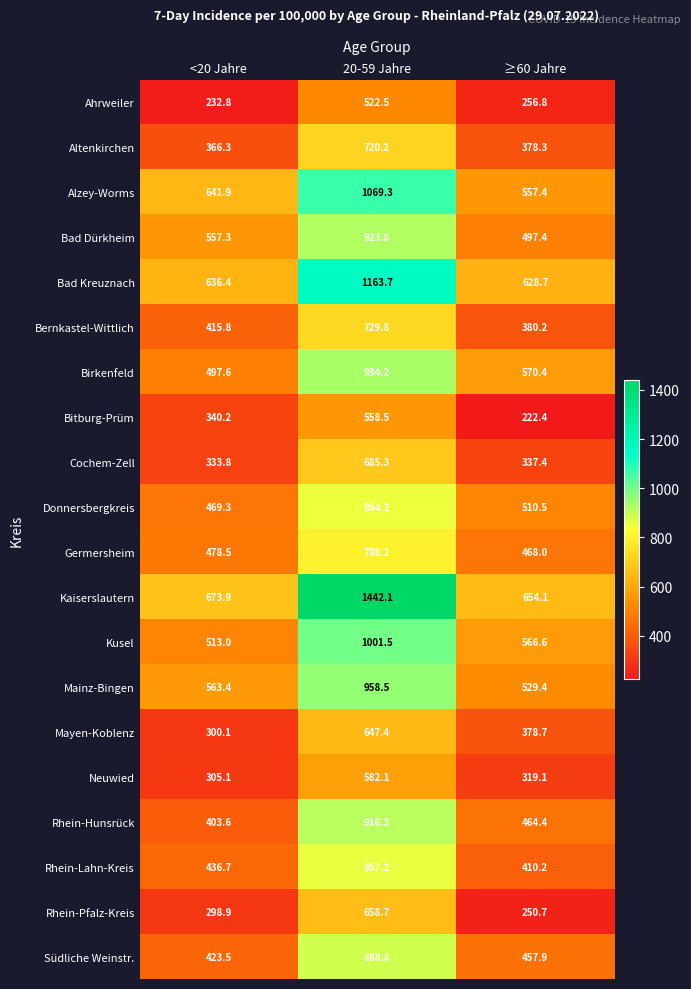

What is the highest value of the Alzey-Worms series?

1069.3